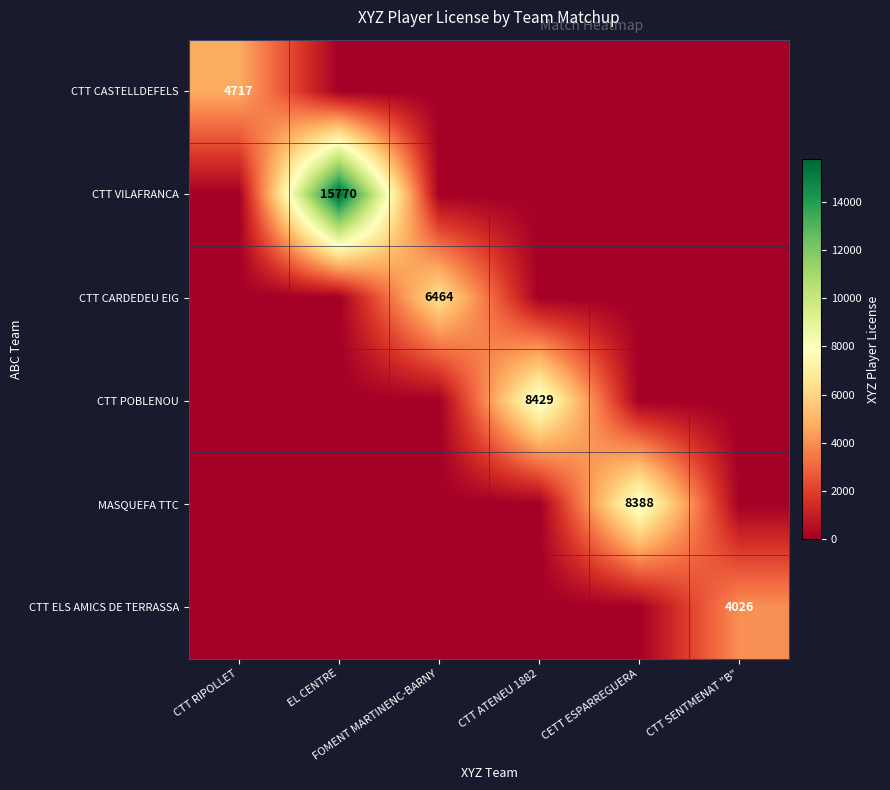

How many values in CTT CASTELLDEFELS are above zero?

1